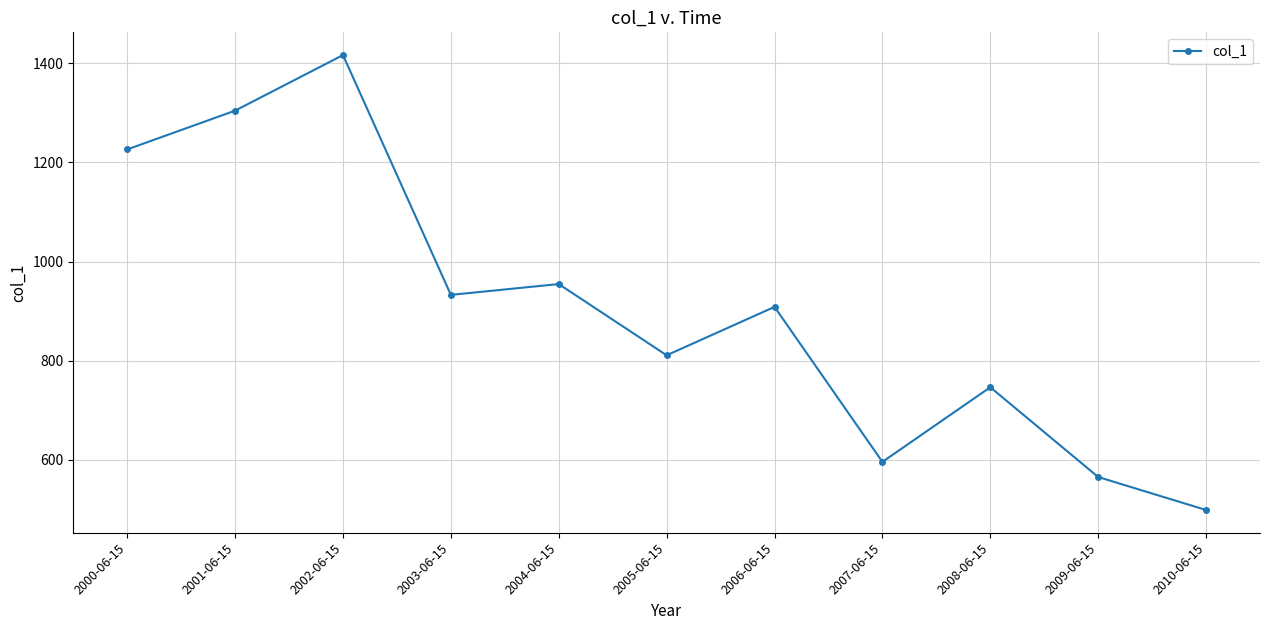

What is the minimum value shown in the chart?

498.1